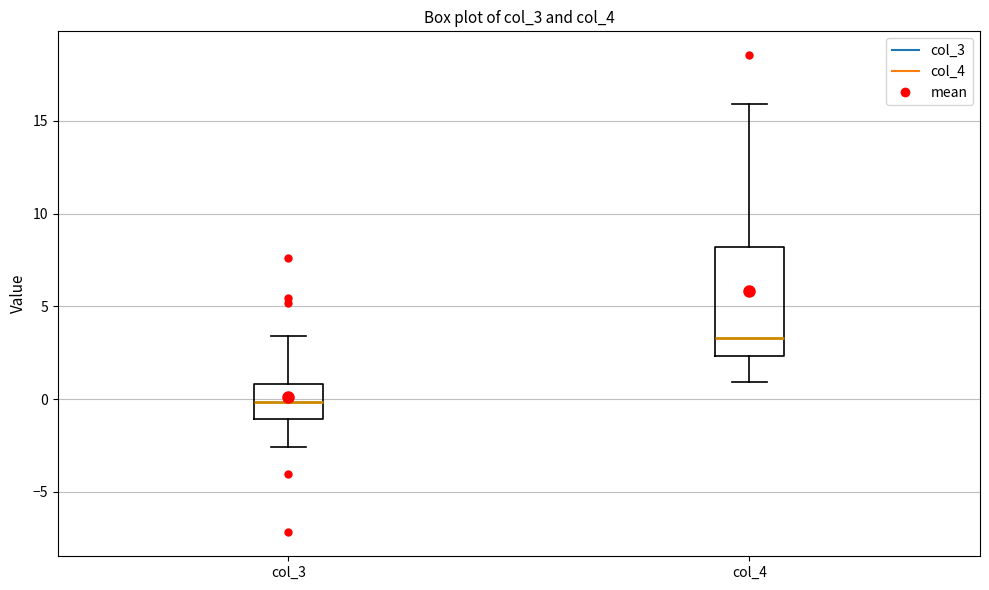

Comparing the boxes themselves (not the whiskers), which one is the tallest?

col_4